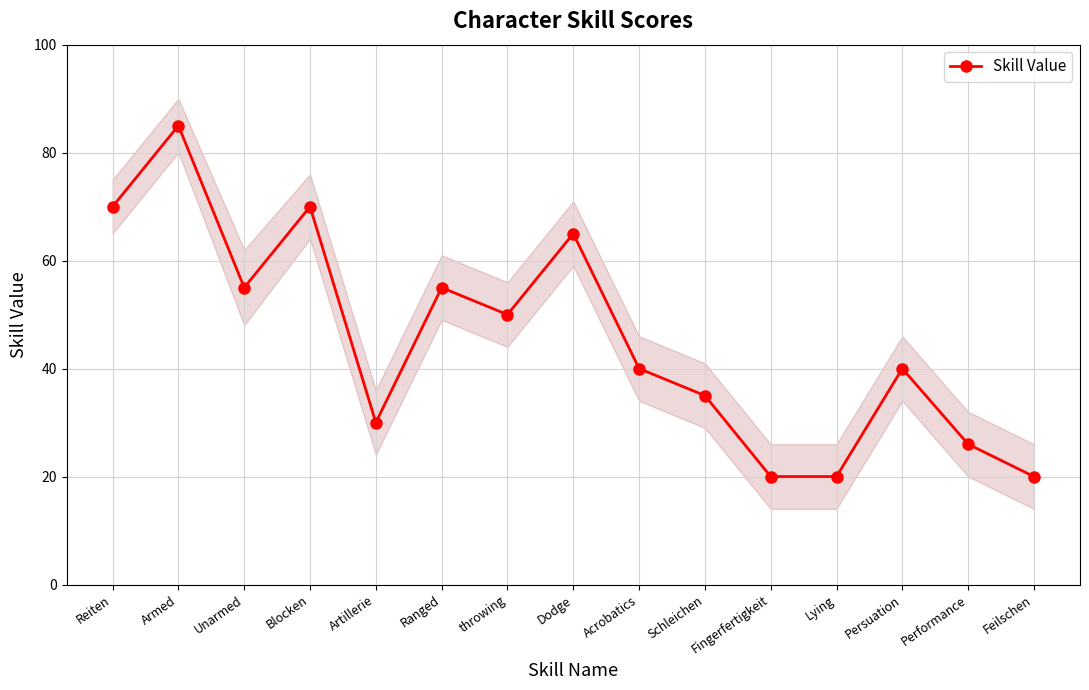

Is it true that the value at Dodge is 65?

True